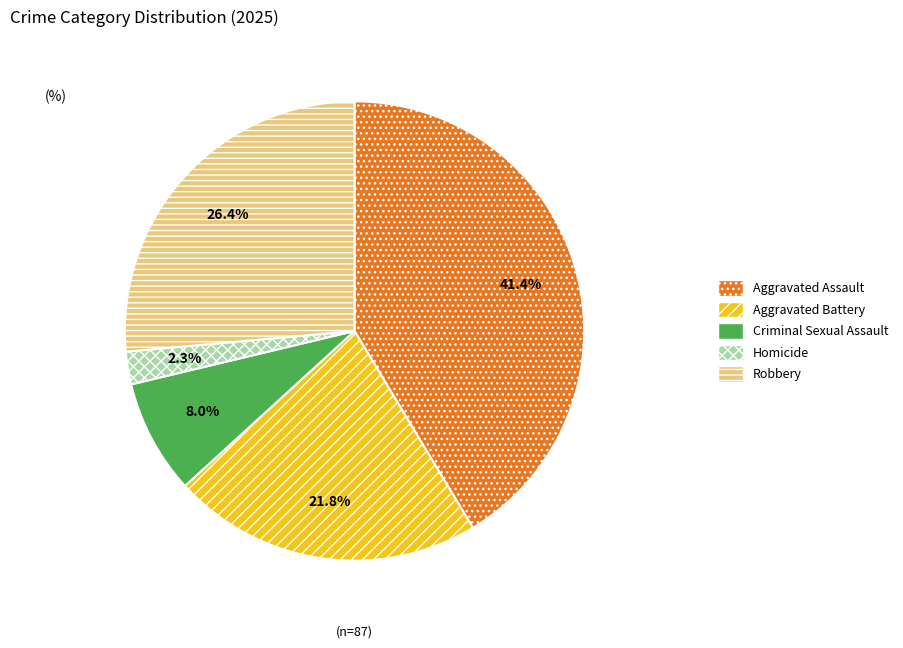

What is the ratio of the value at Aggravated Assault to the value at Aggravated Battery?

1.9